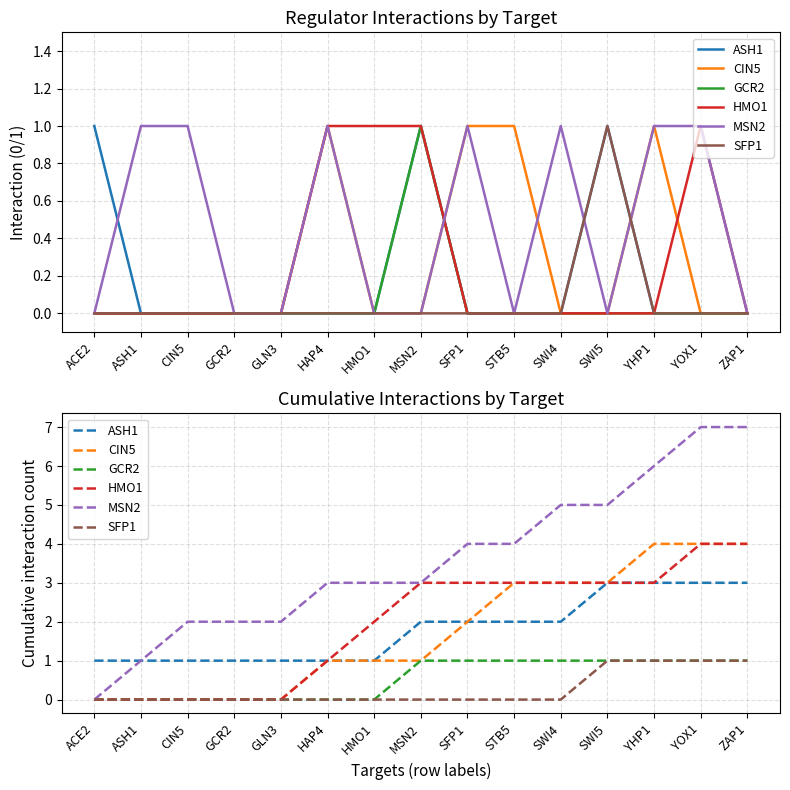

Does the chart display data point markers on the line(s)?

No